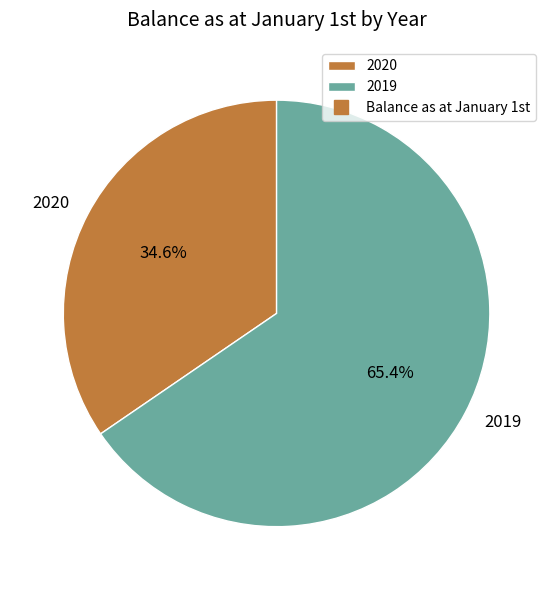

To the nearest percent, what is the difference between the 2020 and 2019 slice percentages?

31%